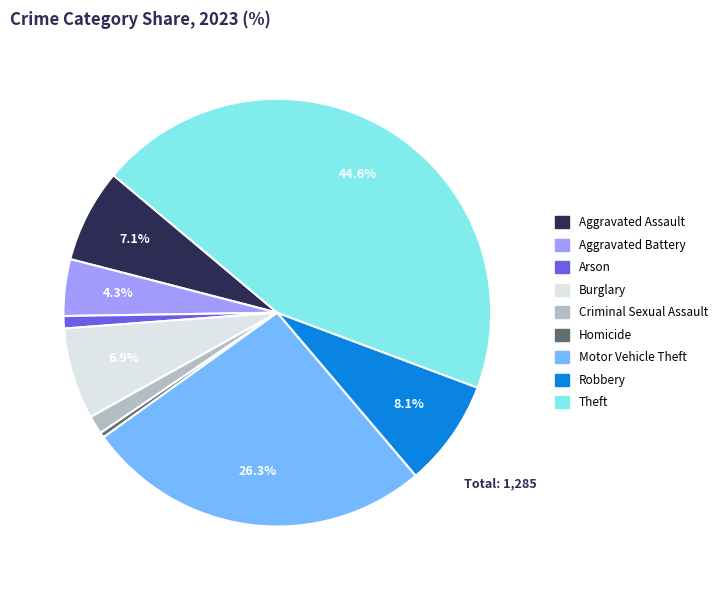

To the nearest percent, what is the combined percentage of Theft and Arson?

46%